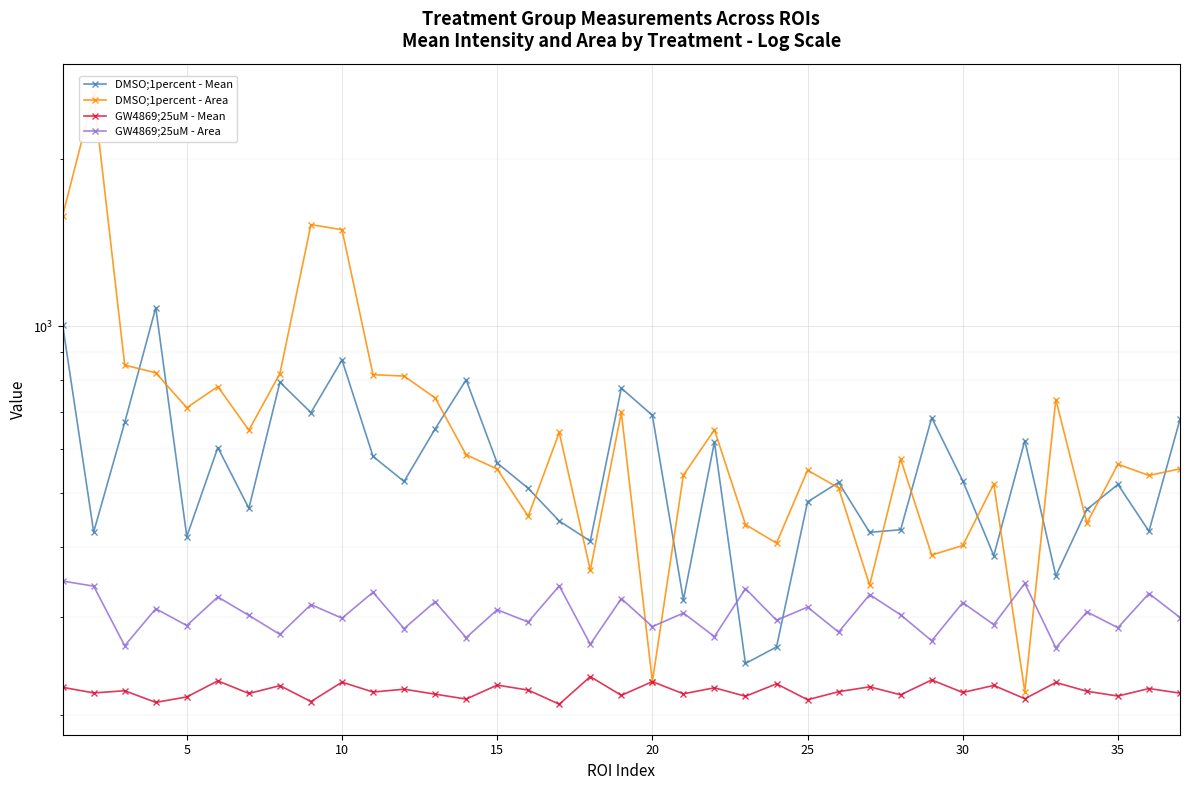

At which label is DMSO;1percent - Area closest to 1416?

10